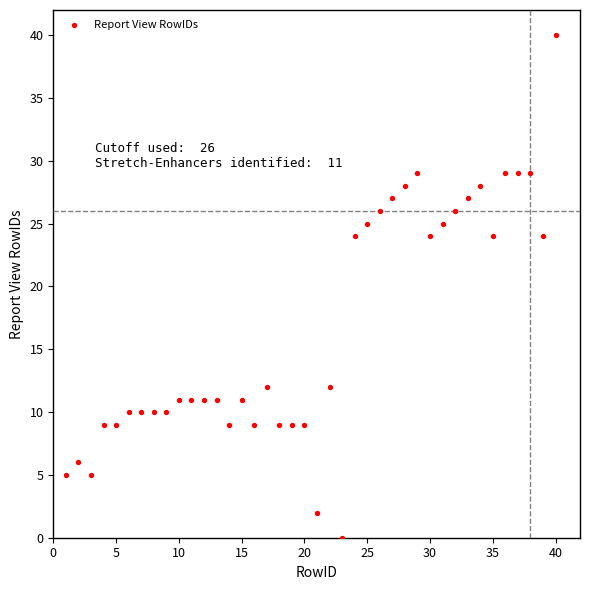

What is the range of X values (max minus min)?

39